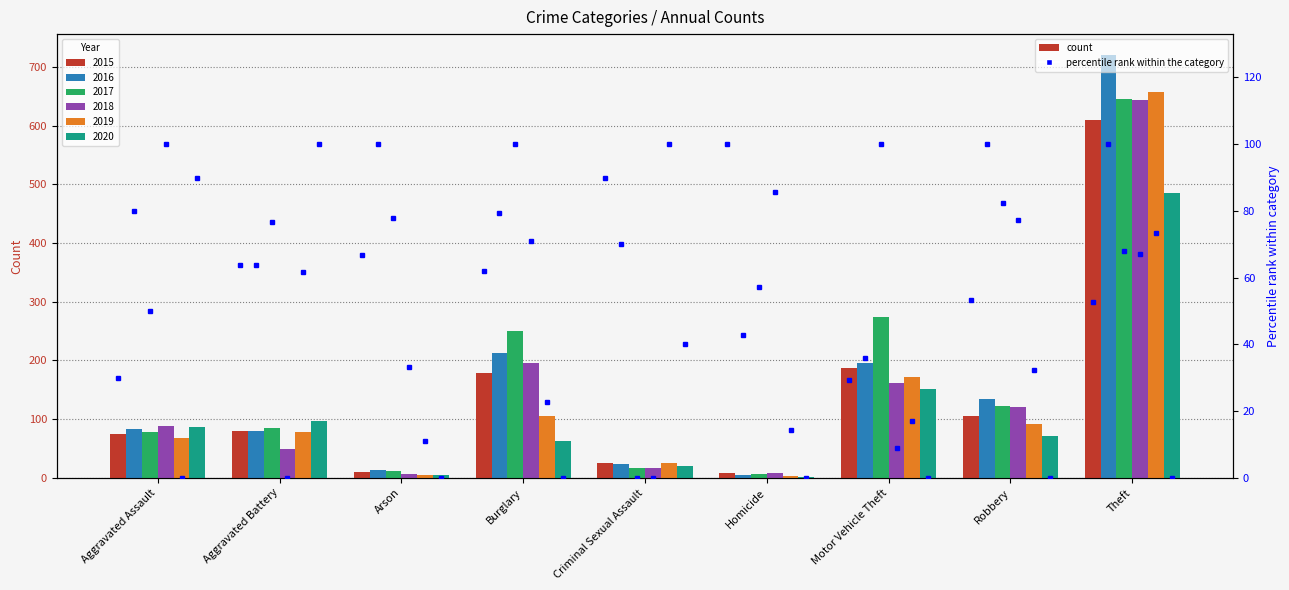

How many groups of bars are there?

9